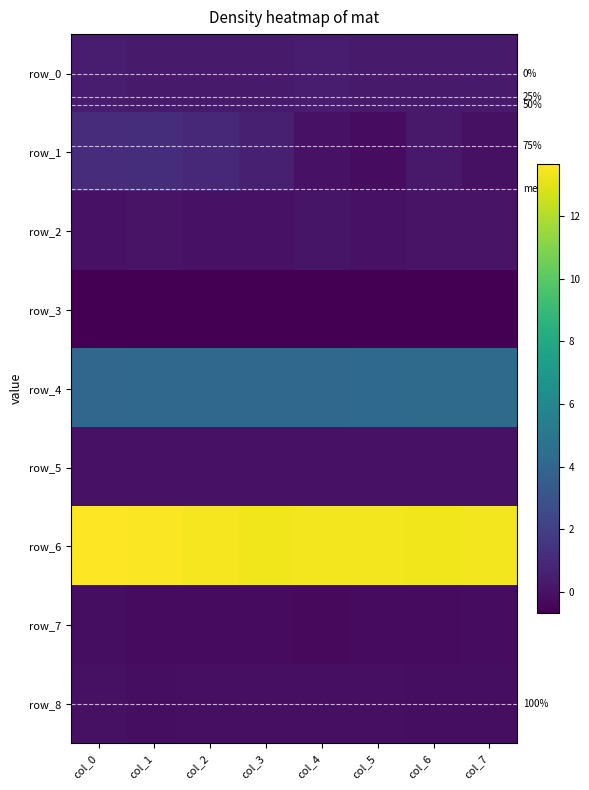

Is the value of row_1 at col_6 greater than the value of row_7 at col_5?

Yes